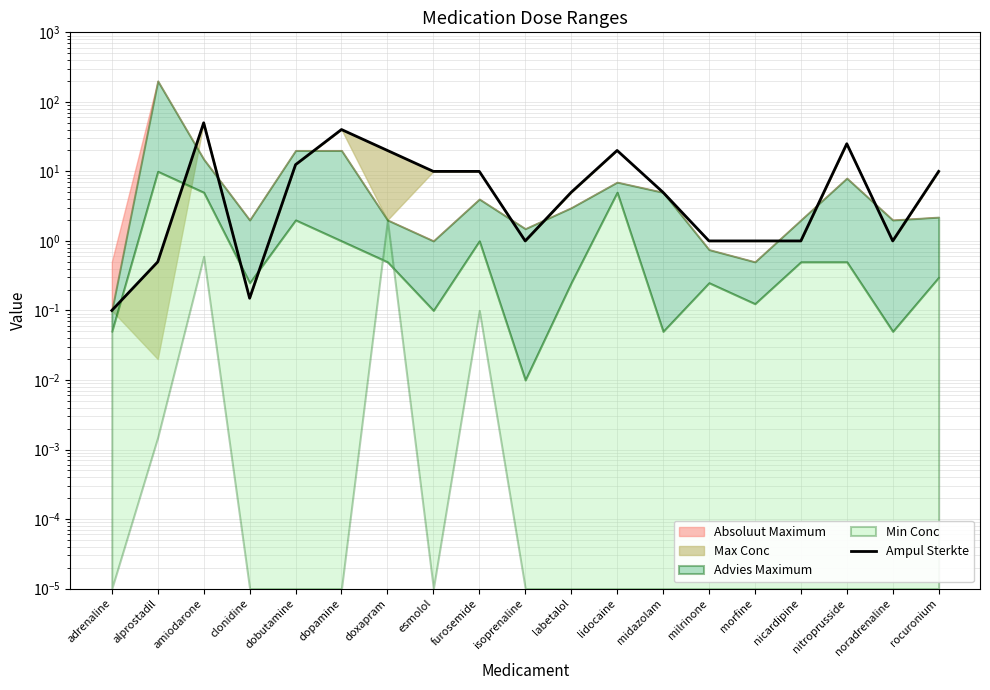

True or false: the data shows 8.4 at labetalol.

False